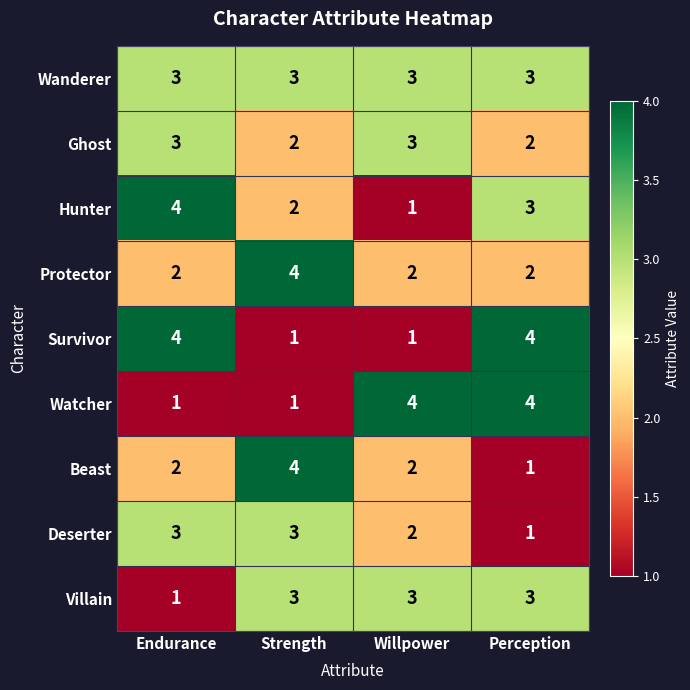

At how many categories does at least one series exceed 2?

4